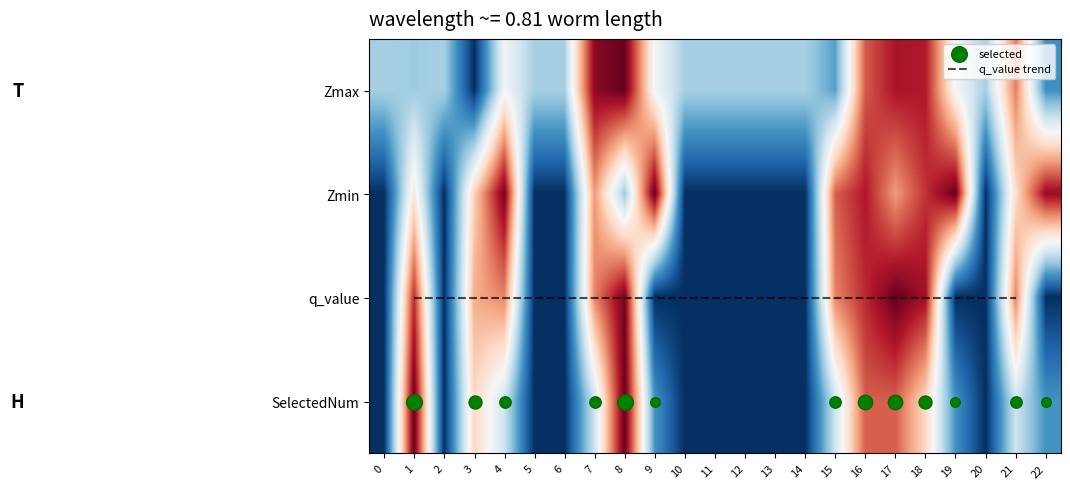

Rank the series at 7 from highest to lowest value.

Zmax, q_value, Zmin, SelectedNum